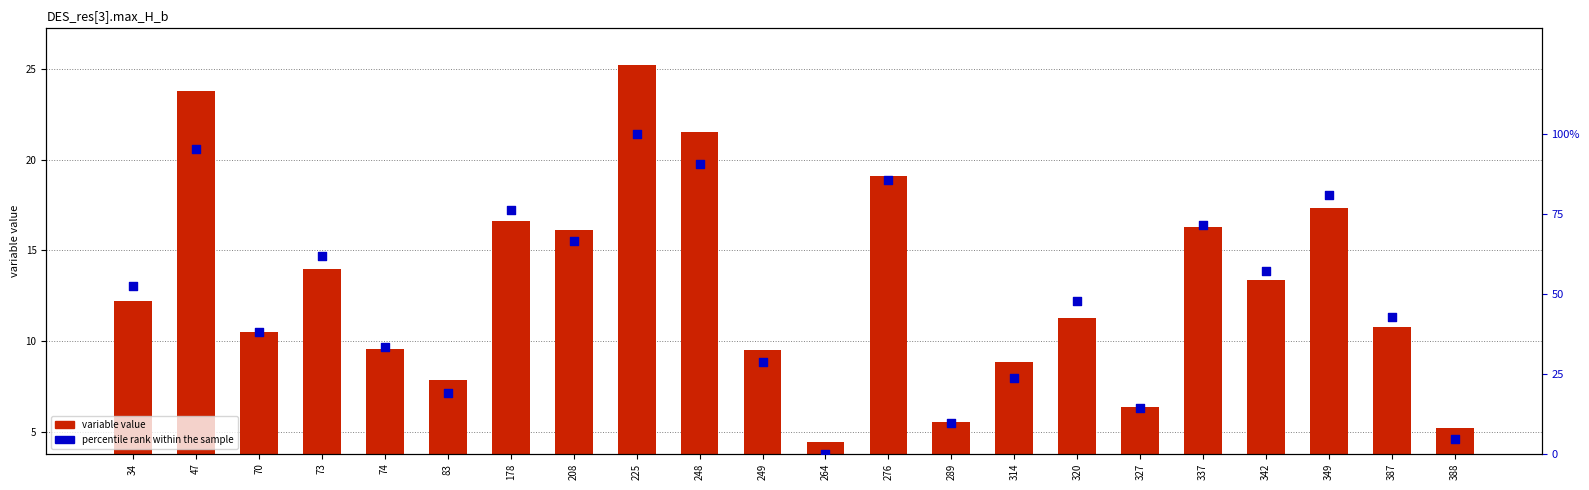

What are all the series names shown in the legend?

variable value, percentile rank within the sample